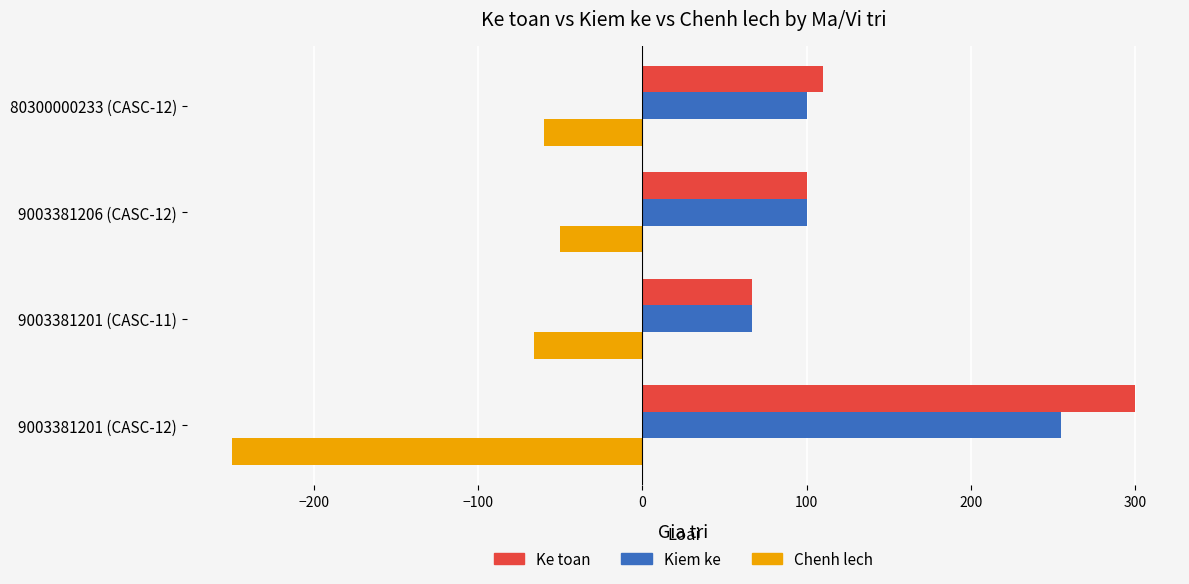

What is the difference between the Chenh lech values at 9003381201 (CASC-12) and 9003381201 (CASC-11)?

184